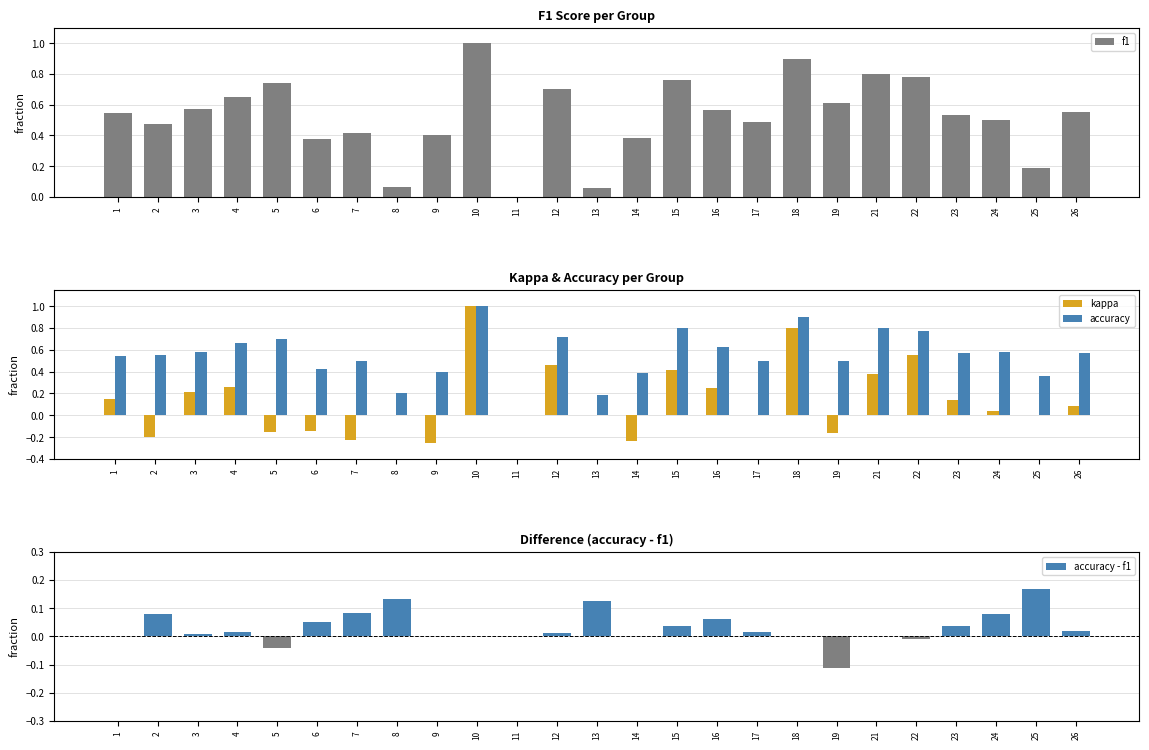

What is the sum of the accuracy - f1 values at 3 and 6?

0.1